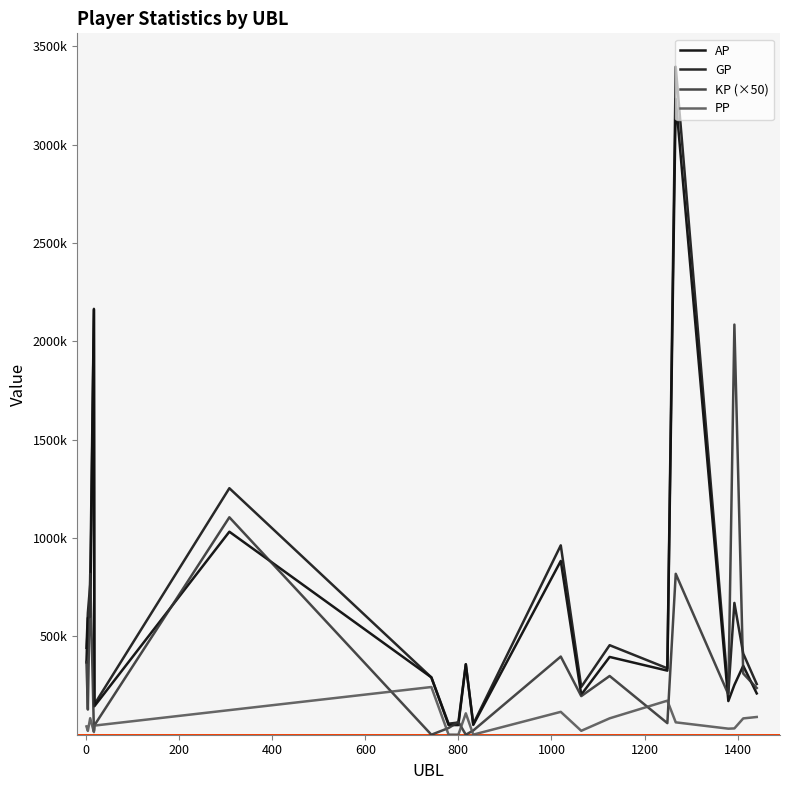

Is this an area chart (filled region under the line)?

No